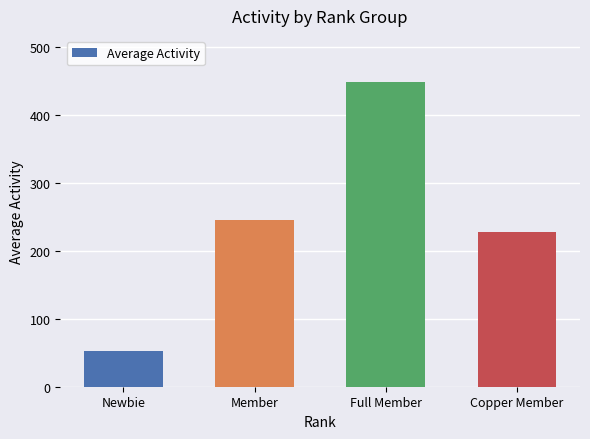

Does the chart contain stacked bars?

No